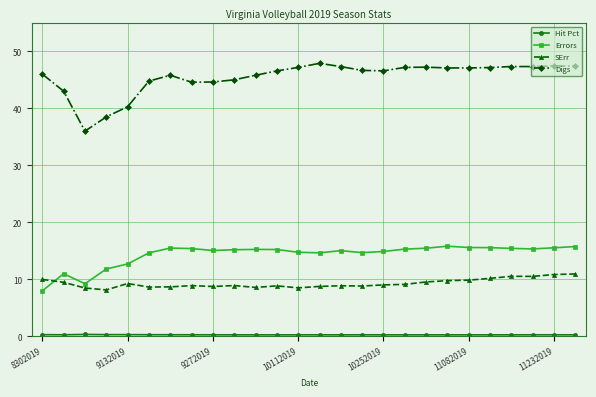

True or false: Errors has more than 1 interior local peaks.

True